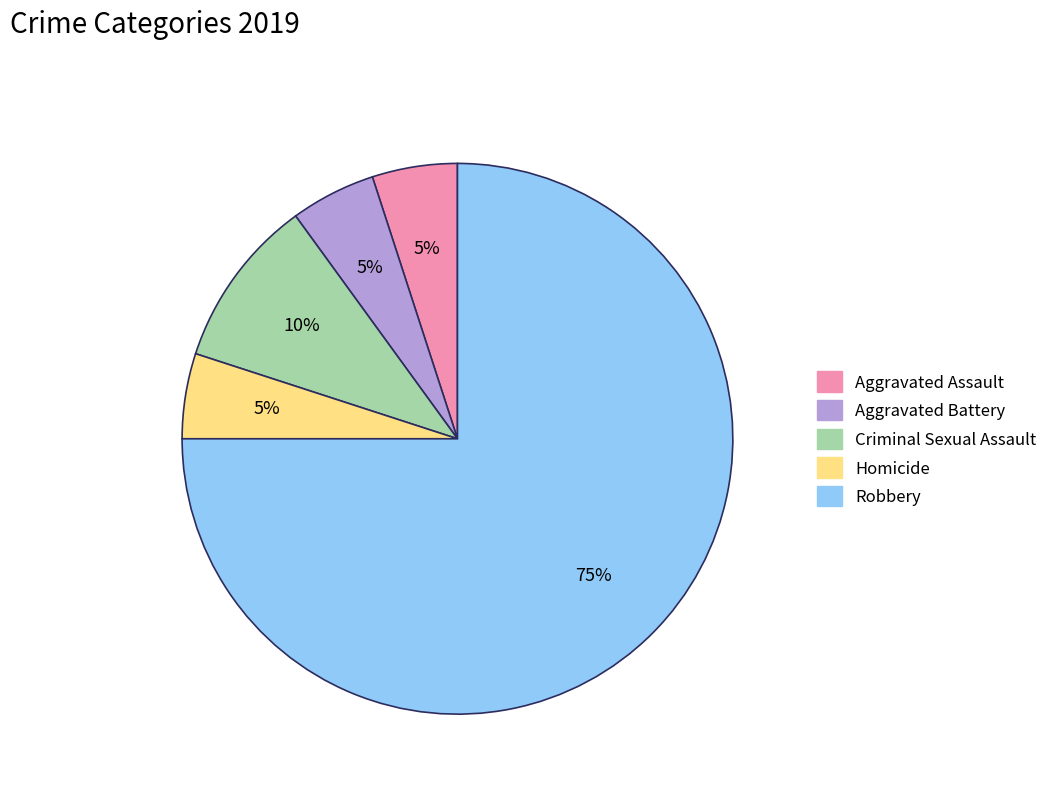

Which has a higher value, Criminal Sexual Assault or Aggravated Battery?

Criminal Sexual Assault